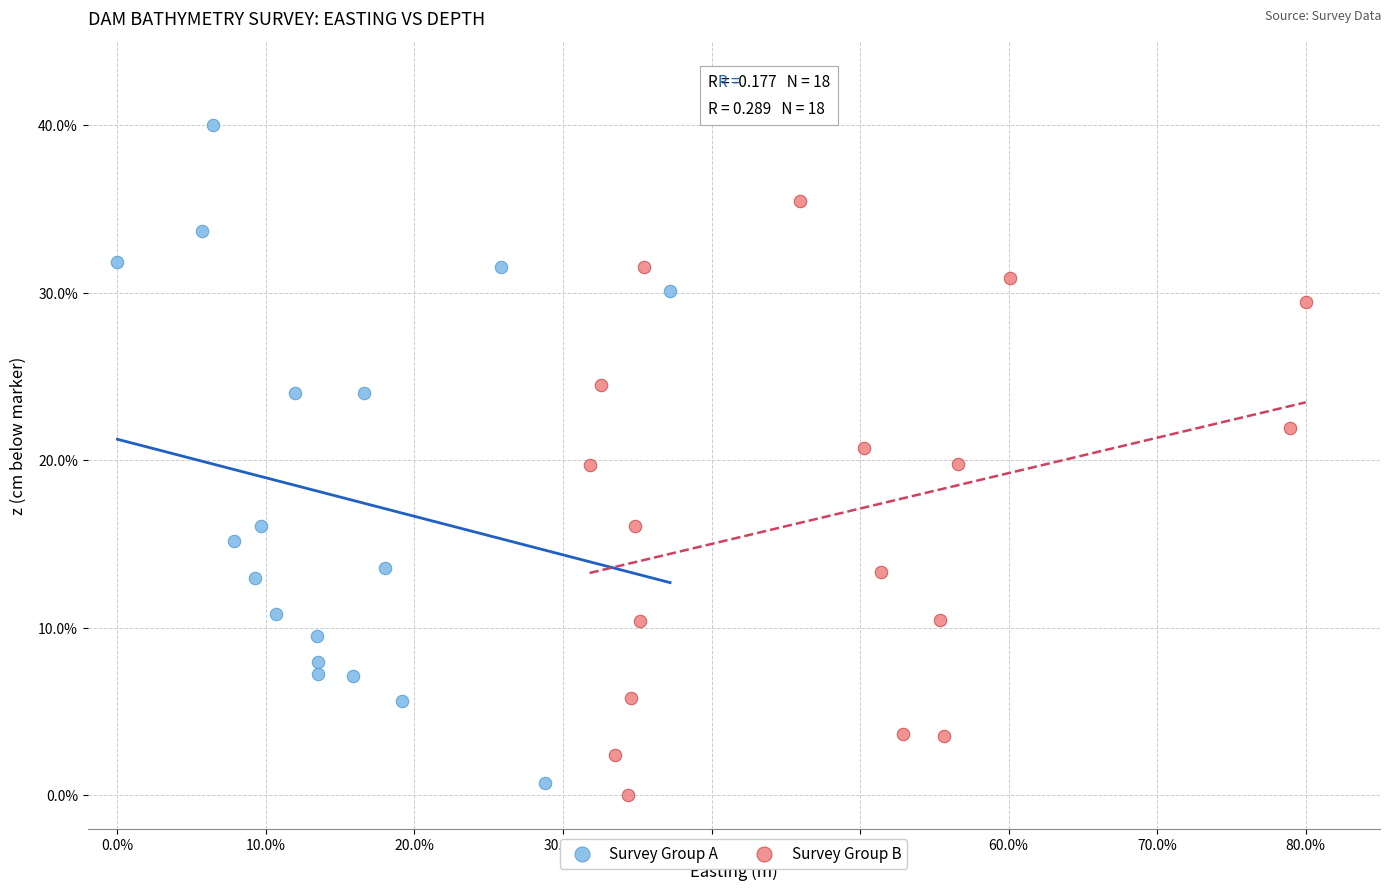

Which series contains the highest Y value?

Survey Group A